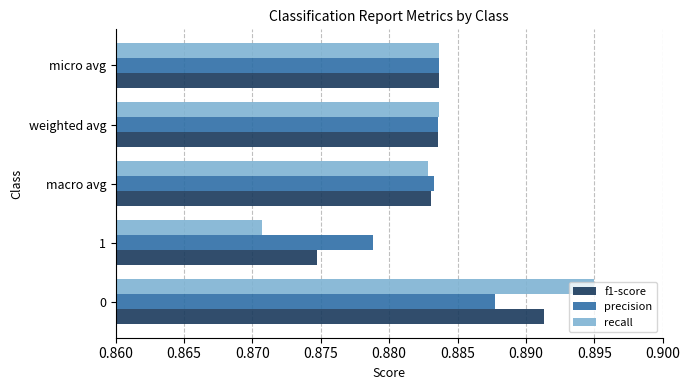

Between 0 and macro avg, which series saw the biggest shift?

recall